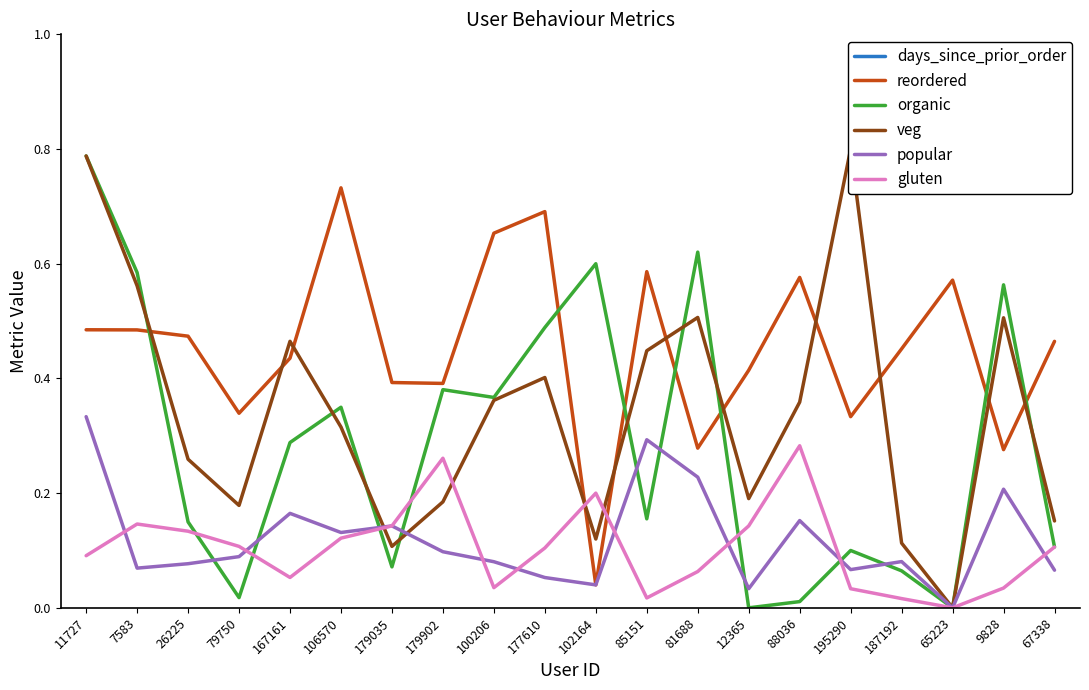

Reading left to right, transcribe all the data shown in this chart.

days_since_prior_order: 11727=25.2	7583=22.6	26225=15.1	79750=21.2	167161=17.0	106570=10.5	179035=26.4	179902=12.1	100206=15.0	177610=8.6	102164=27.9	85151=28.0	81688=10.8	12365=13.7	88036=22.2	195290=23.0	187192=18.5	65223=28.2	9828=14.8	67338=12.2
reordered: 11727=0.5	7583=0.5	26225=0.5	79750=0.3	167161=0.4	106570=0.7	179035=0.4	179902=0.4	100206=0.7	177610=0.7	102164=0.0	85151=0.6	81688=0.3	12365=0.4	88036=0.6	195290=0.3	187192=0.5	65223=0.6	9828=0.3	67338=0.5
organic: 11727=0.8	7583=0.6	26225=0.1	79750=0.0	167161=0.3	106570=0.3	179035=0.1	179902=0.4	100206=0.4	177610=0.5	102164=0.6	85151=0.2	81688=0.6	12365=0.0	88036=0.0	195290=0.1	187192=0.1	65223=0.0	9828=0.6	67338=0.1
veg: 11727=0.8	7583=0.6	26225=0.3	79750=0.2	167161=0.5	106570=0.3	179035=0.1	179902=0.2	100206=0.4	177610=0.4	102164=0.1	85151=0.4	81688=0.5	12365=0.2	88036=0.4	195290=0.8	187192=0.1	65223=0.0	9828=0.5	67338=0.2
popular: 11727=0.3	7583=0.1	26225=0.1	79750=0.1	167161=0.2	106570=0.1	179035=0.1	179902=0.1	100206=0.1	177610=0.1	102164=0.0	85151=0.3	81688=0.2	12365=0.0	88036=0.2	195290=0.1	187192=0.1	65223=0.0	9828=0.2	67338=0.1
gluten: 11727=0.1	7583=0.1	26225=0.1	79750=0.1	167161=0.1	106570=0.1	179035=0.1	179902=0.3	100206=0.0	177610=0.1	102164=0.2	85151=0.0	81688=0.1	12365=0.1	88036=0.3	195290=0.0	187192=0.0	65223=0.0	9828=0.0	67338=0.1